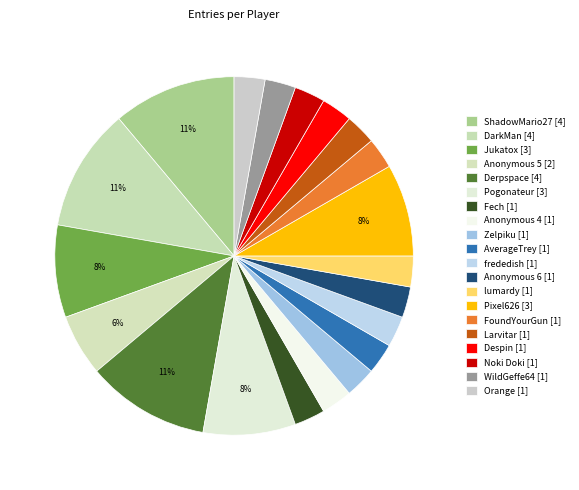

How many segments does this pie chart have?

20